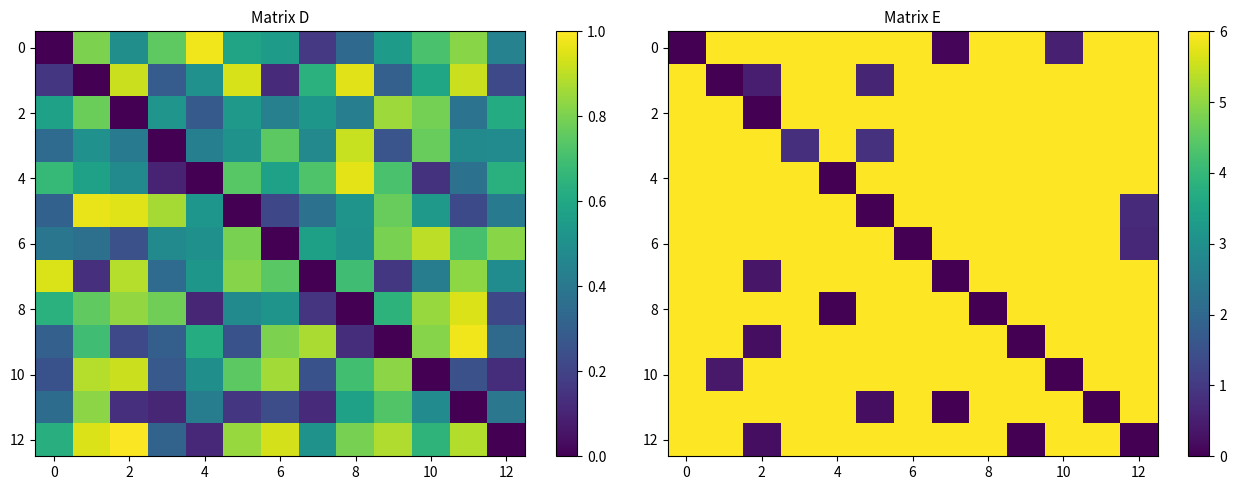

How many categories are shown in the chart?

13